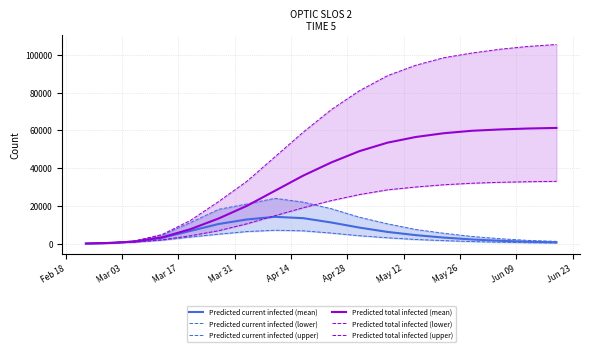

How many interior local peaks does the Predicted current infected (lower) series have?

1